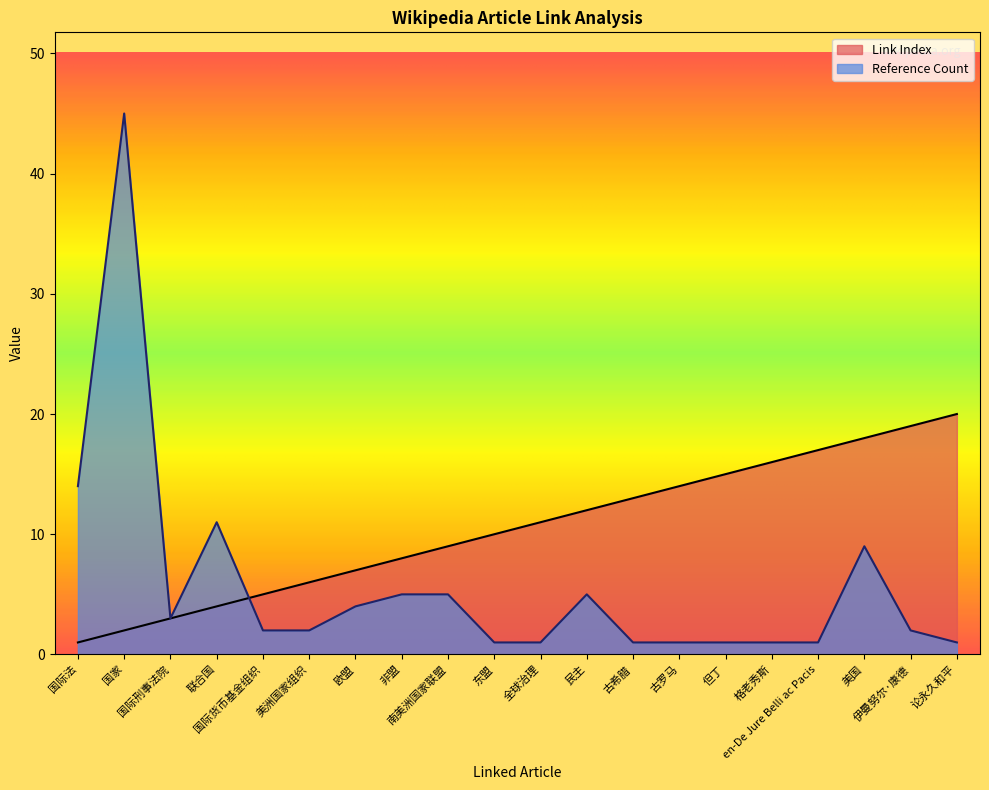

True or false: Link Index has more than 0 points higher than both neighbors.

False